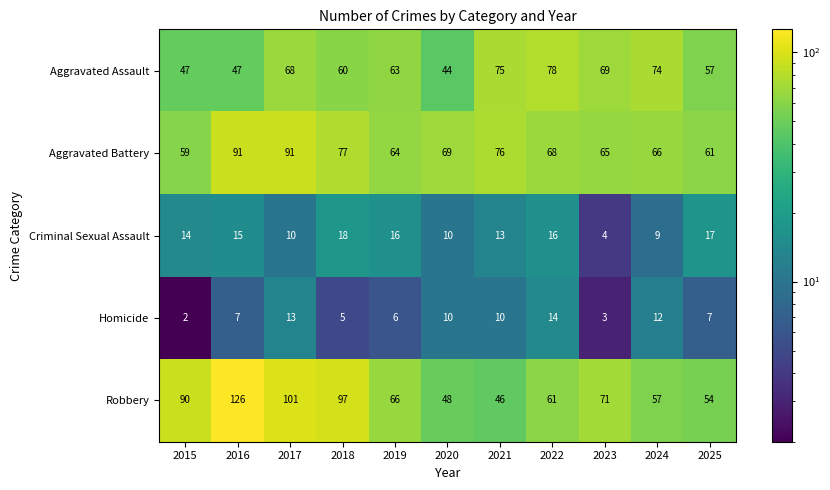

What is the difference between the maximum and second lowest values in the Criminal Sexual Assault series?

9